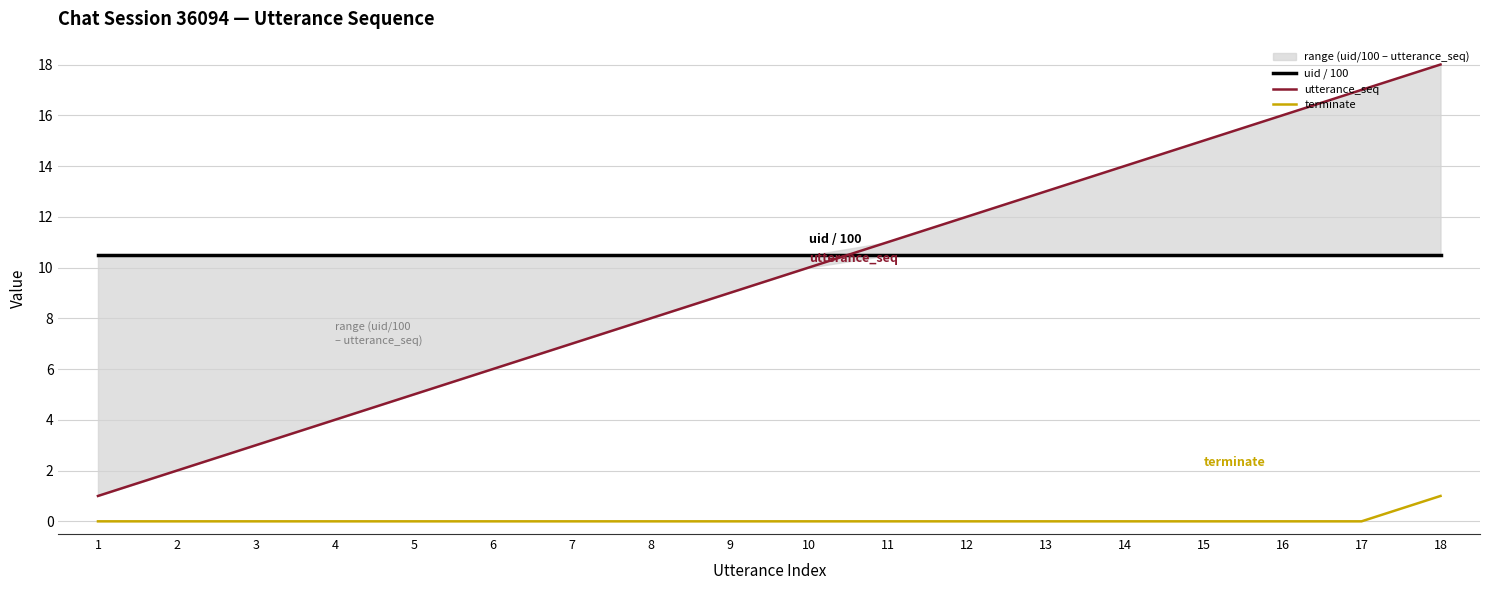

How many values in the utterance_seq series exceed 10?

8